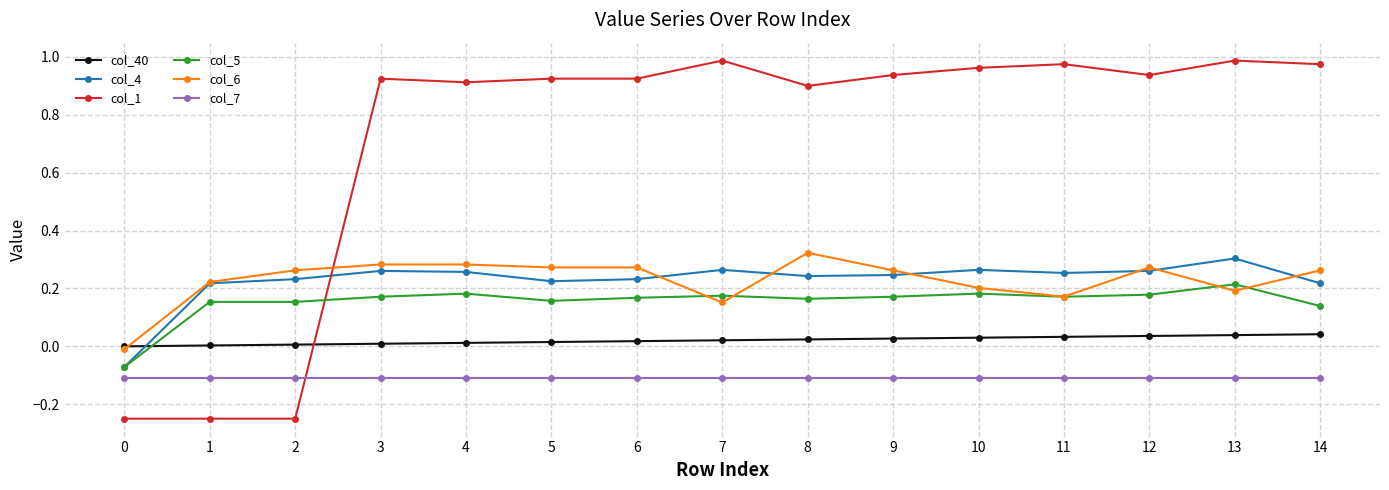

The value of col_1 at 9 is 0.9. True or false?

True